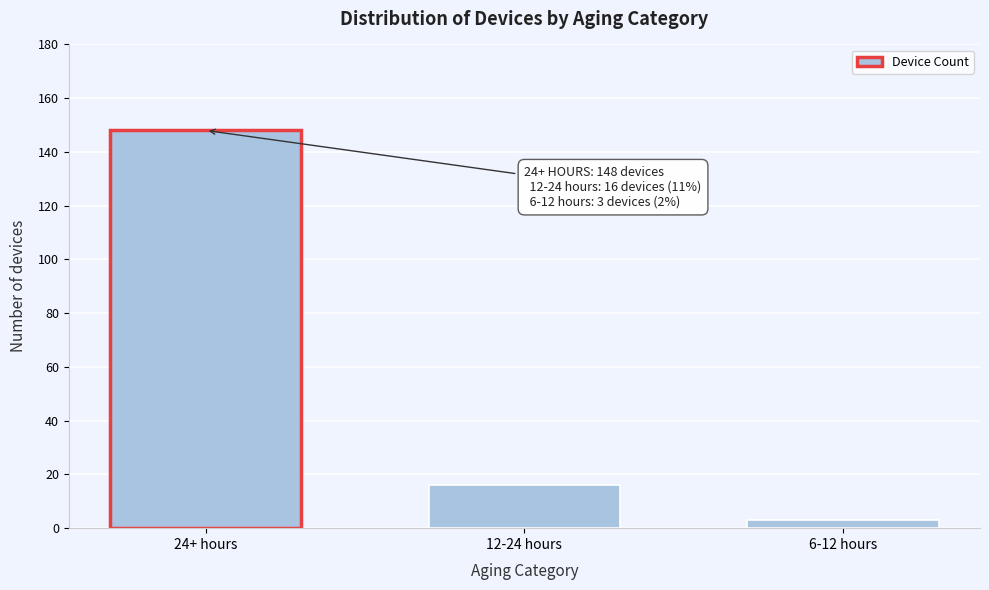

Reading left to right, extract all data points from this chart.

148	16	3